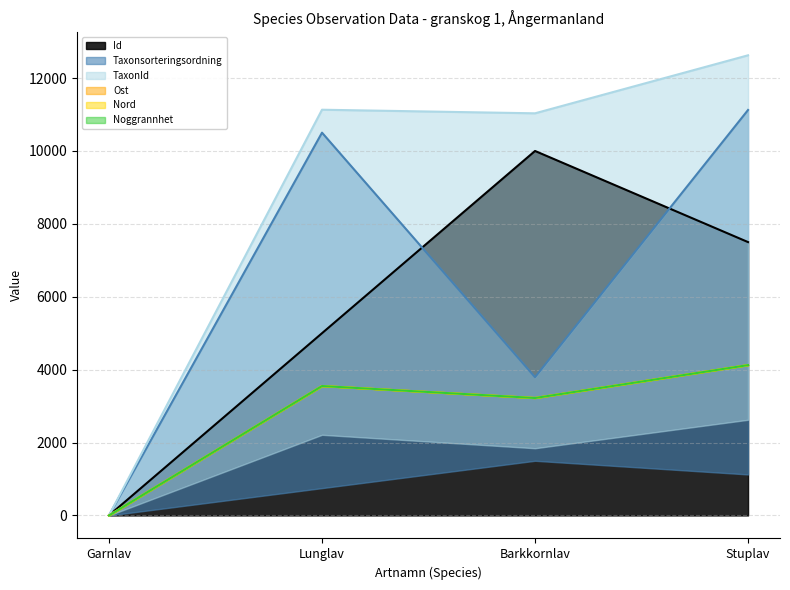

At which category does TaxonId reach its first local peak?

Lunglav